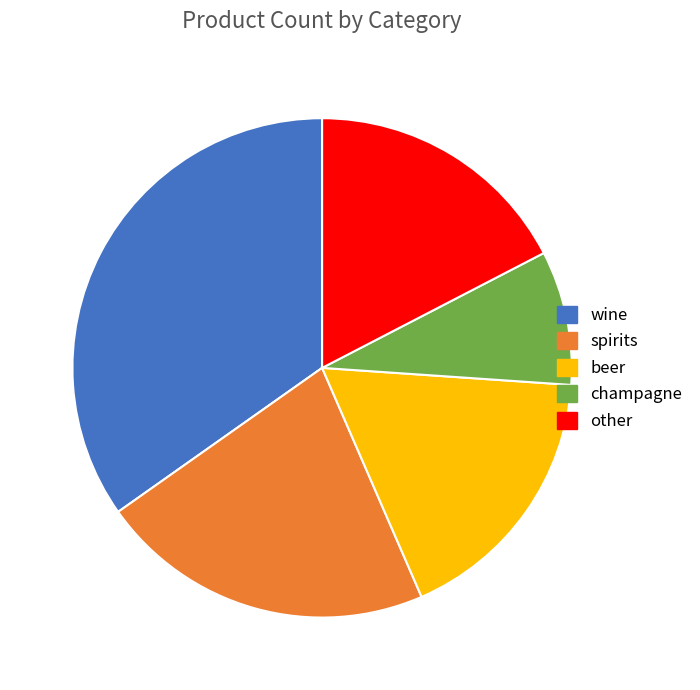

True or false: wine accounts for 35% of the total.

True